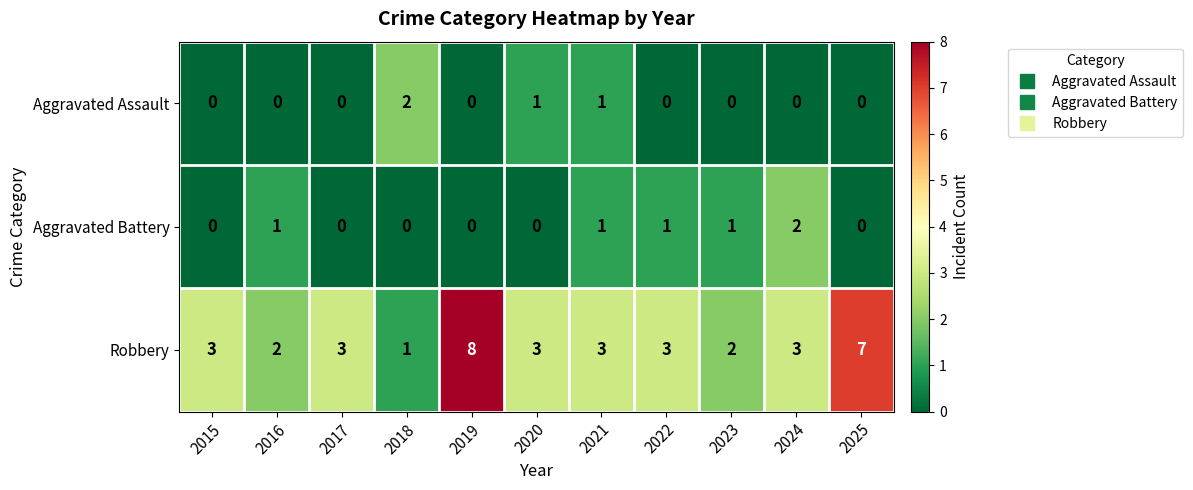

The value of Aggravated Assault at 2021 is 1. True or false?

True